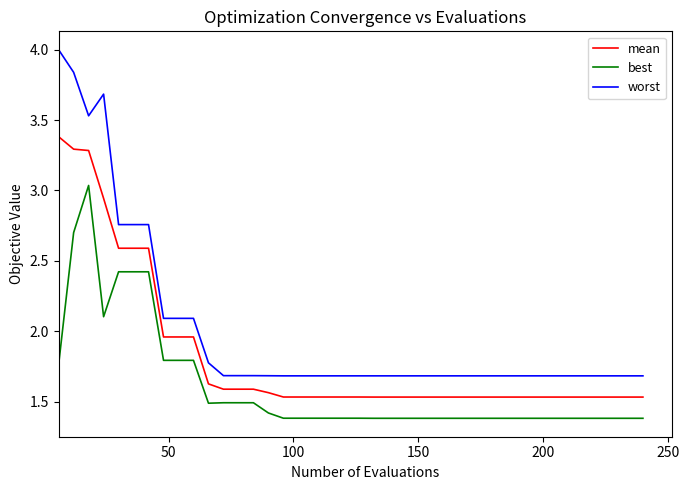

True or false: mean and best intersect in this chart.

False